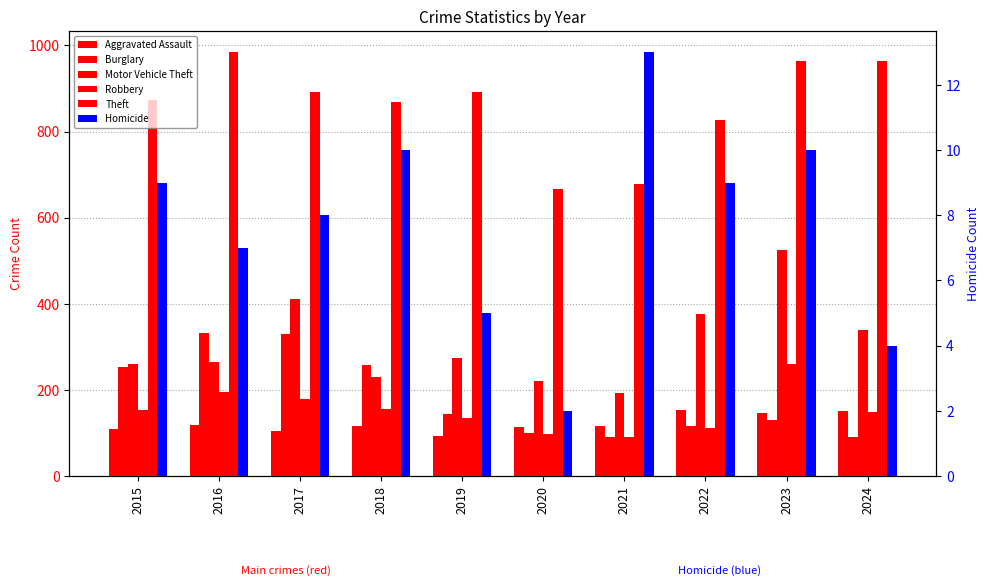

What are all the series names shown in the legend?

Aggravated Assault, Burglary, Motor Vehicle Theft, Robbery, Theft, Homicide